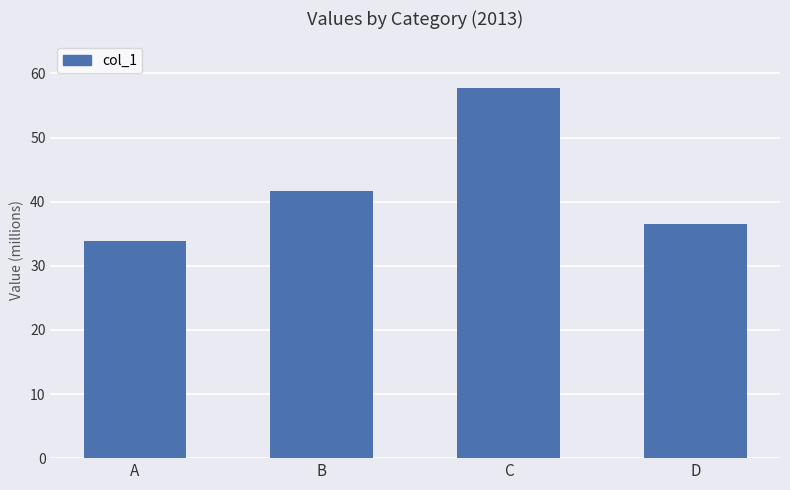

What is the difference between the values at D and B?

5206232